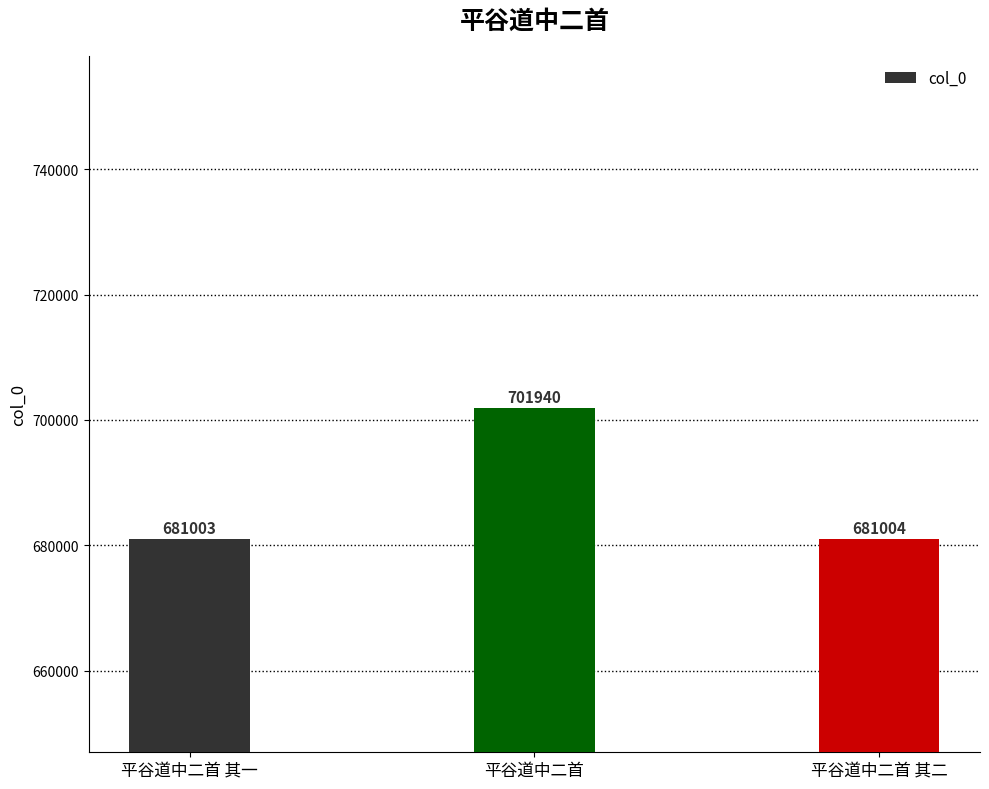

What is the sum of the values at 平谷道中二首 and 平谷道中二首 其二?

1382944